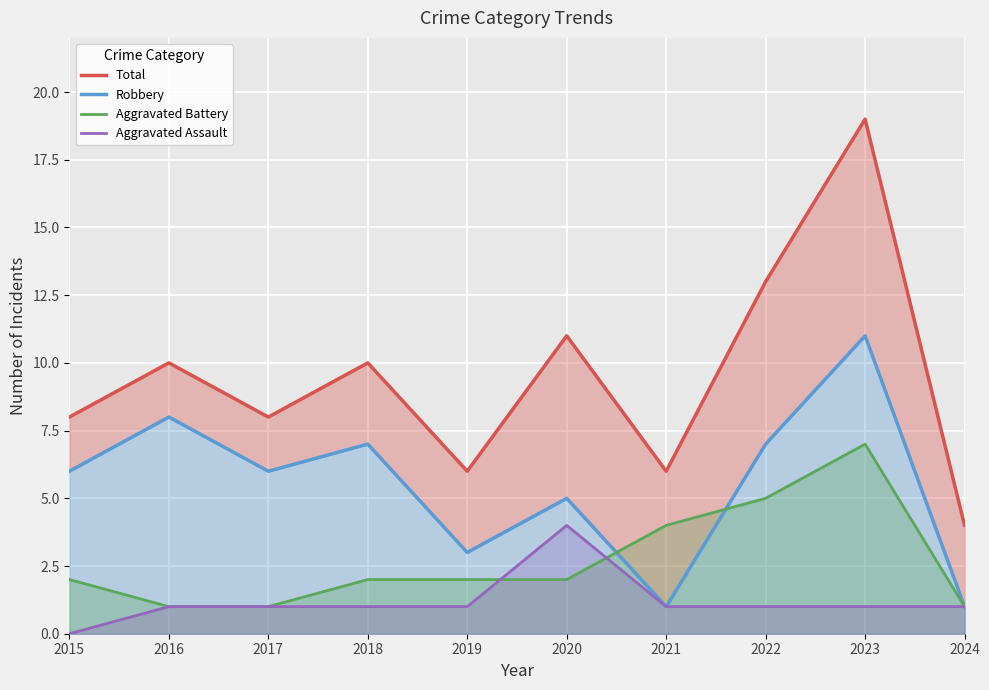

What are all the series names shown in the legend?

Total, Robbery, Aggravated Battery, Aggravated Assault